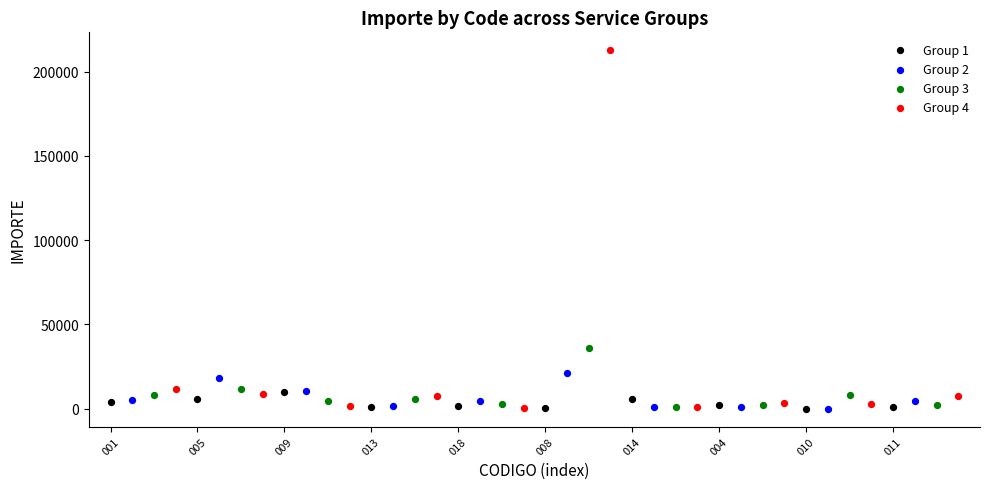

Which series has the largest Y range (max minus min)?

Group 4